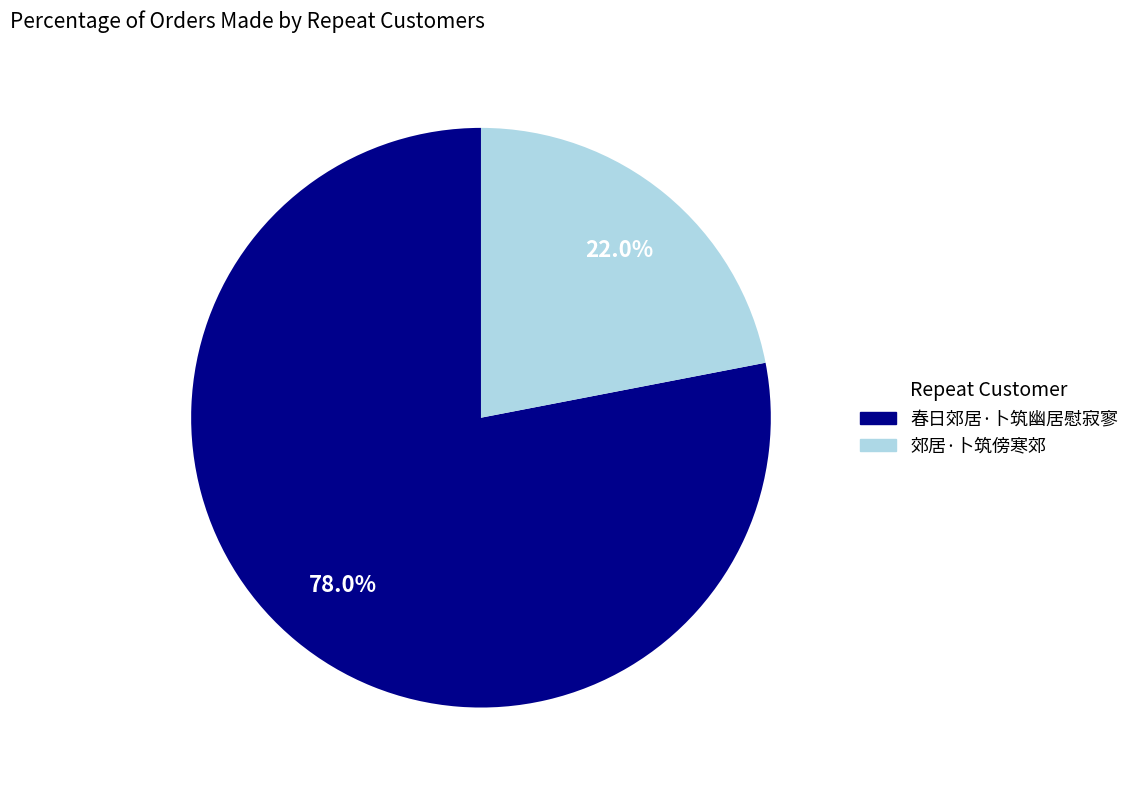

To the nearest percent, what is the combined percentage of 郊居·卜筑傍寒郊 and 春日郊居·卜筑幽居慰寂寥?

100%